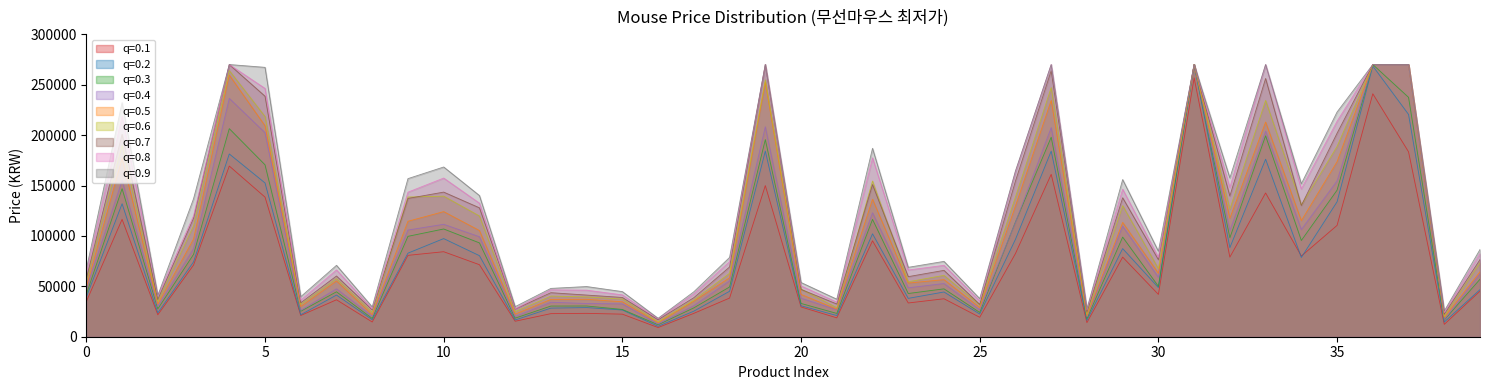

Which category has the lowest value across all series?

16